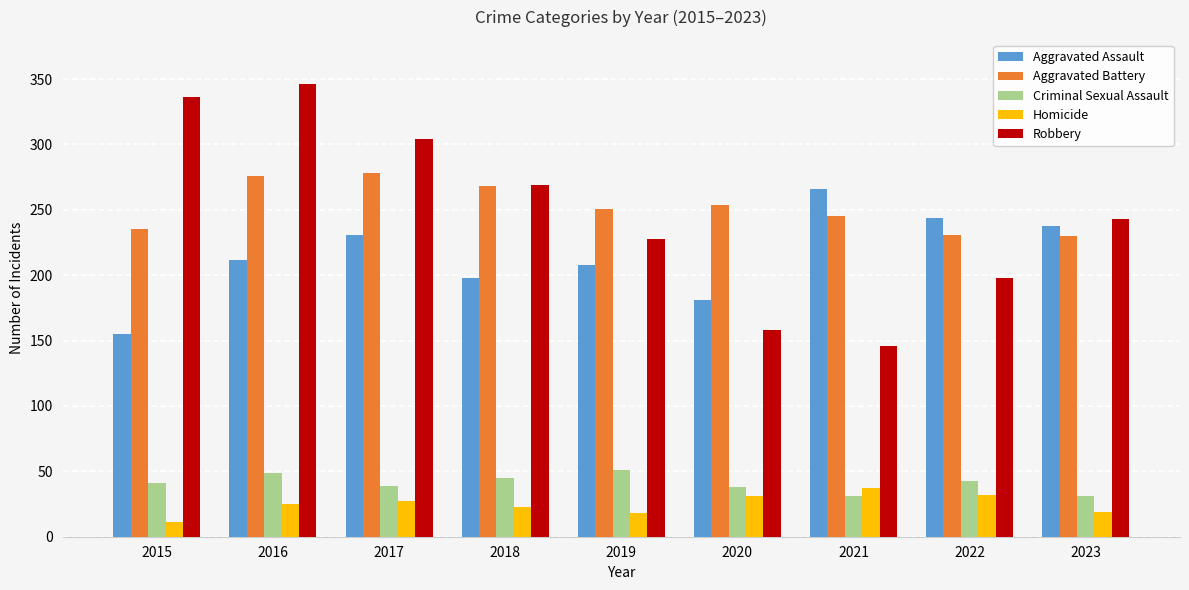

True or false: Aggravated Assault has a value of 133 at 2019.

False